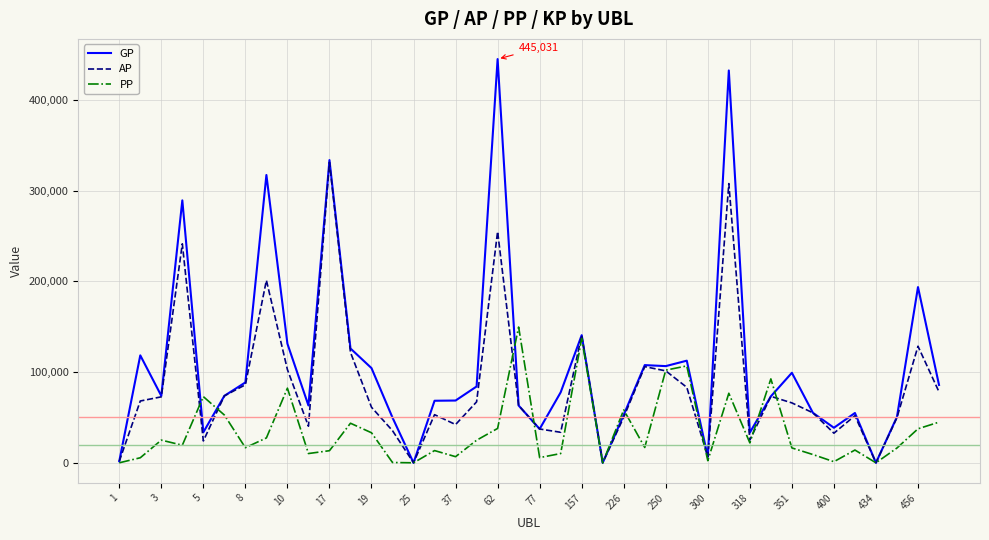

What is the maximum value shown in the chart?

445031